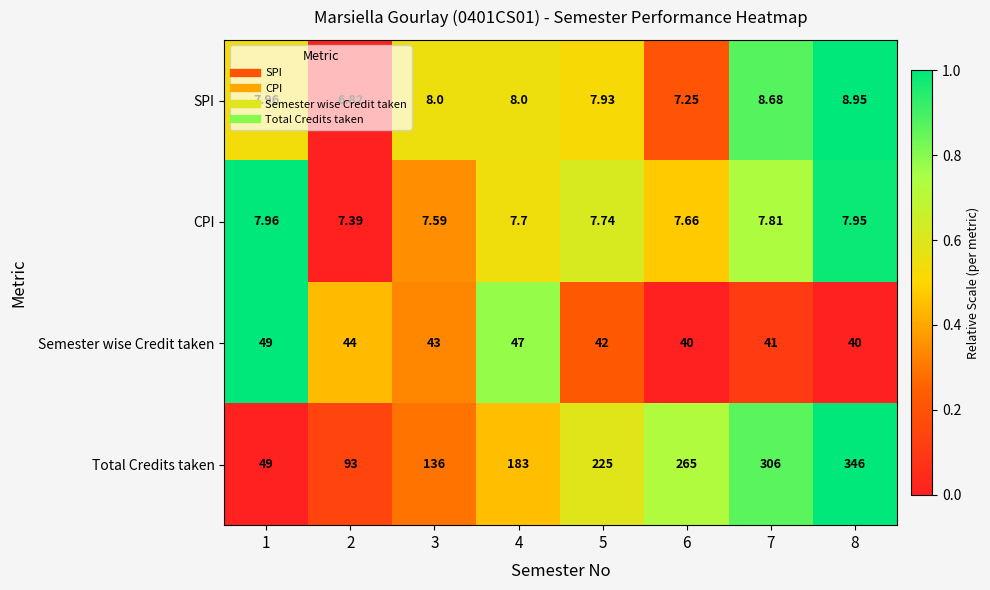

What is the spread (max minus min) of values at 5?

217.3